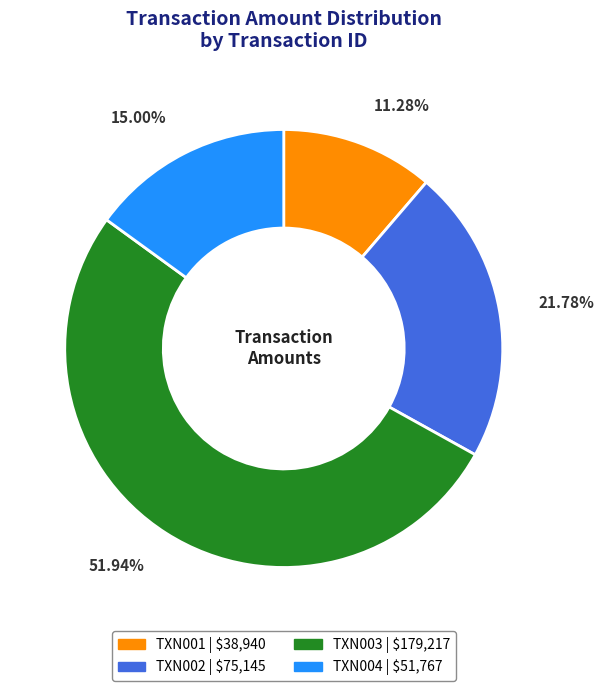

To the nearest percent, what is the combined percentage of TXN001 and TXN002?

33%